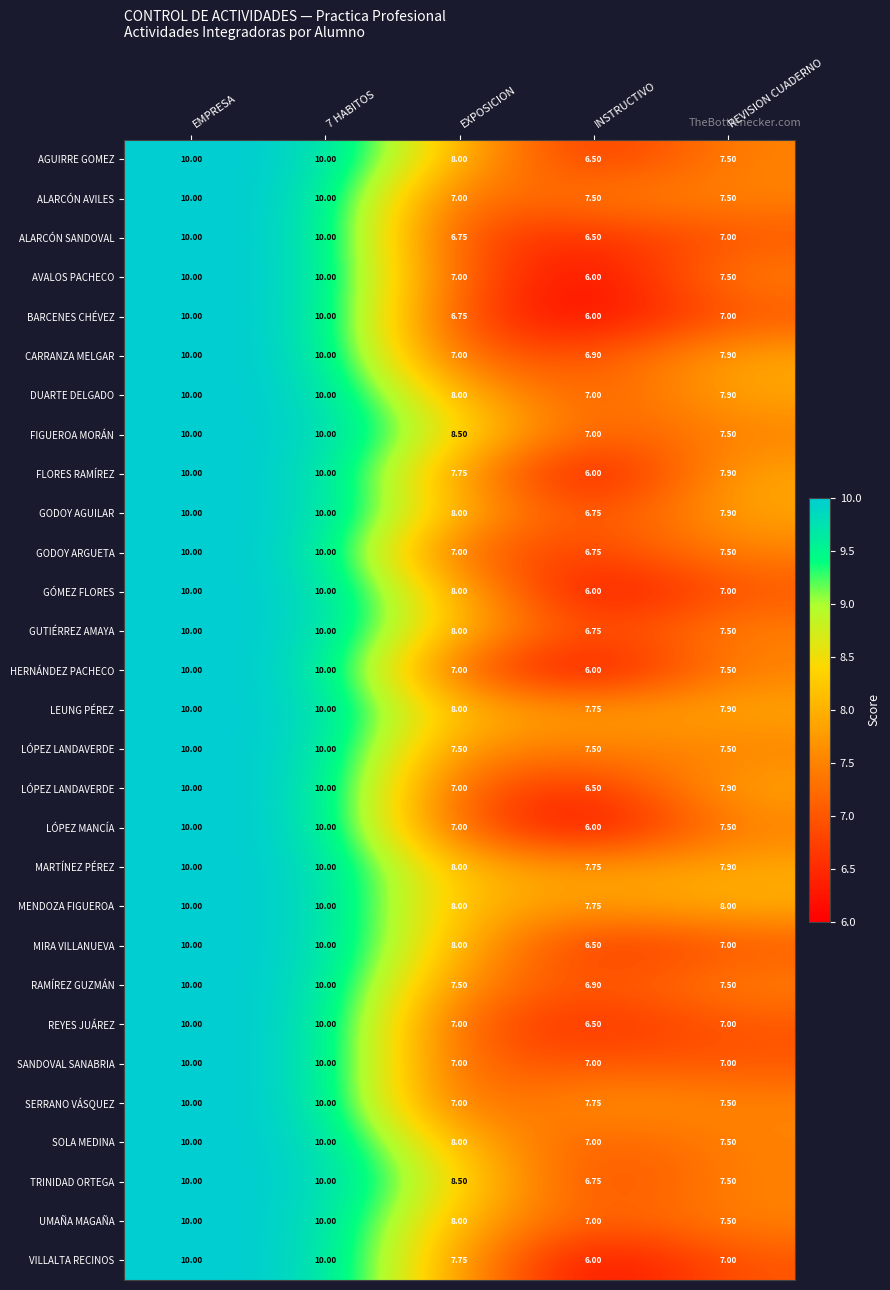

How many series are shown in this chart?

29